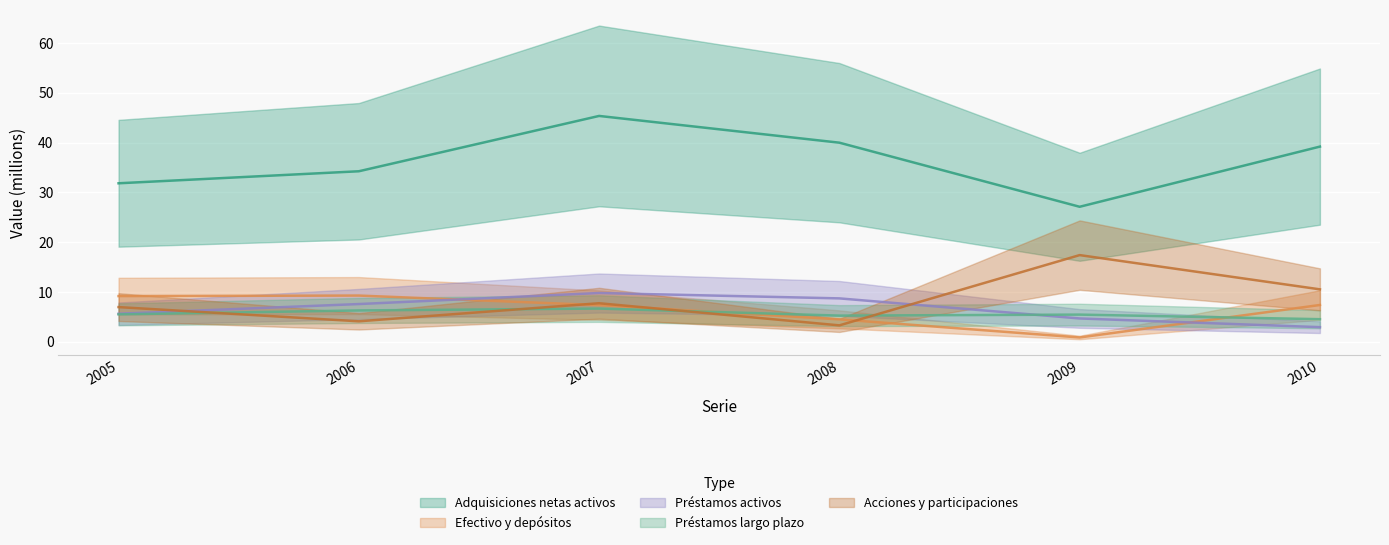

Is the value of I. Adquisiciones netas de activos financieros at 2007 greater than the value of Prestamos a largo plazo activos at 2006?

Yes